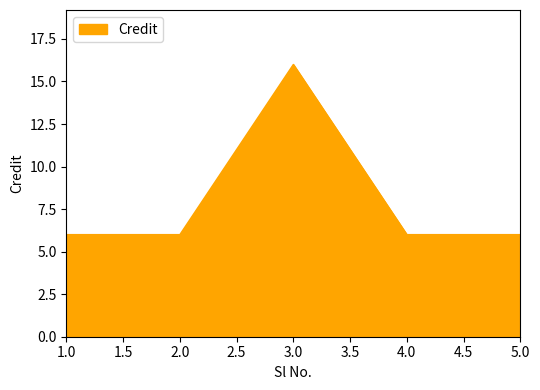

Reading left to right, transcribe all the data shown in this chart.

6	6	16	6	6